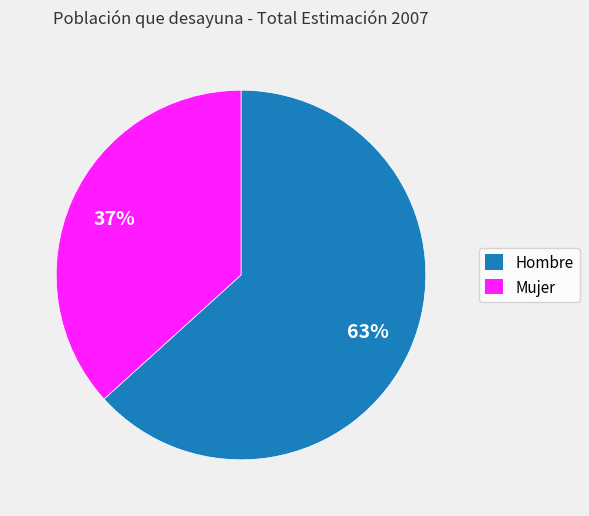

To the nearest percent, what is the combined percentage of Mujer and Hombre?

100%